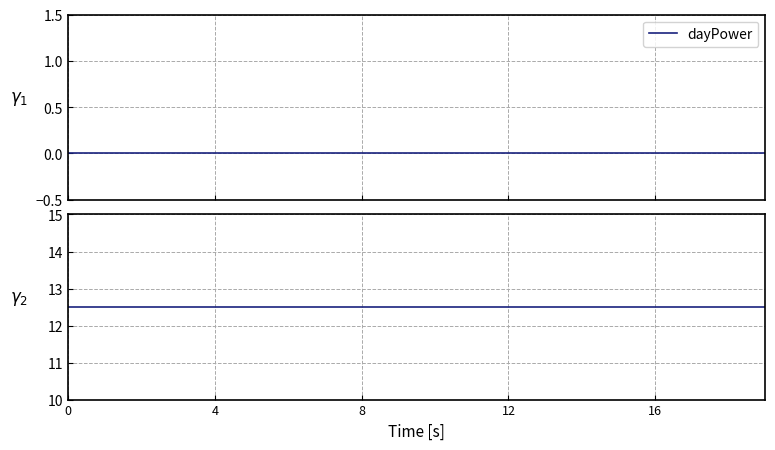

What is the spread (max minus min) of values at 19?

12.5